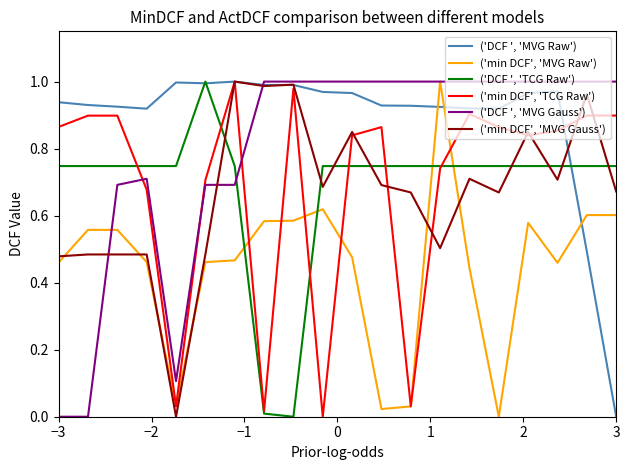

How many intersections are there between ('min DCF', 'MVG Gauss') and ('DCF ', 'TCG Raw')?

8